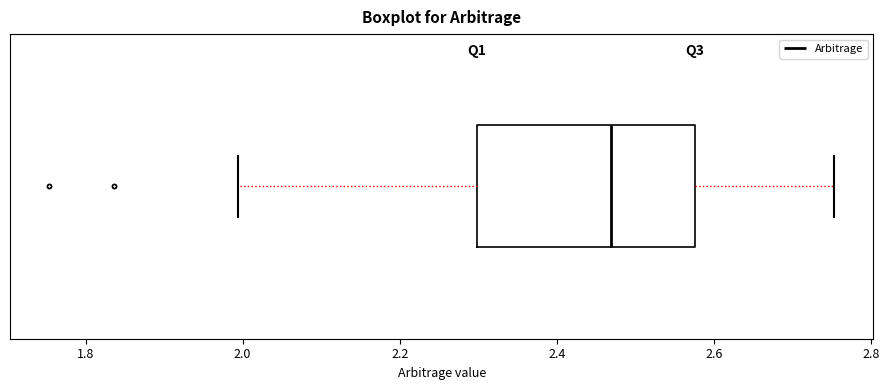

Where is the right edge of the box on the x-axis? The values are not printed on the chart, so give them approximately, as read against the axis.

2.58